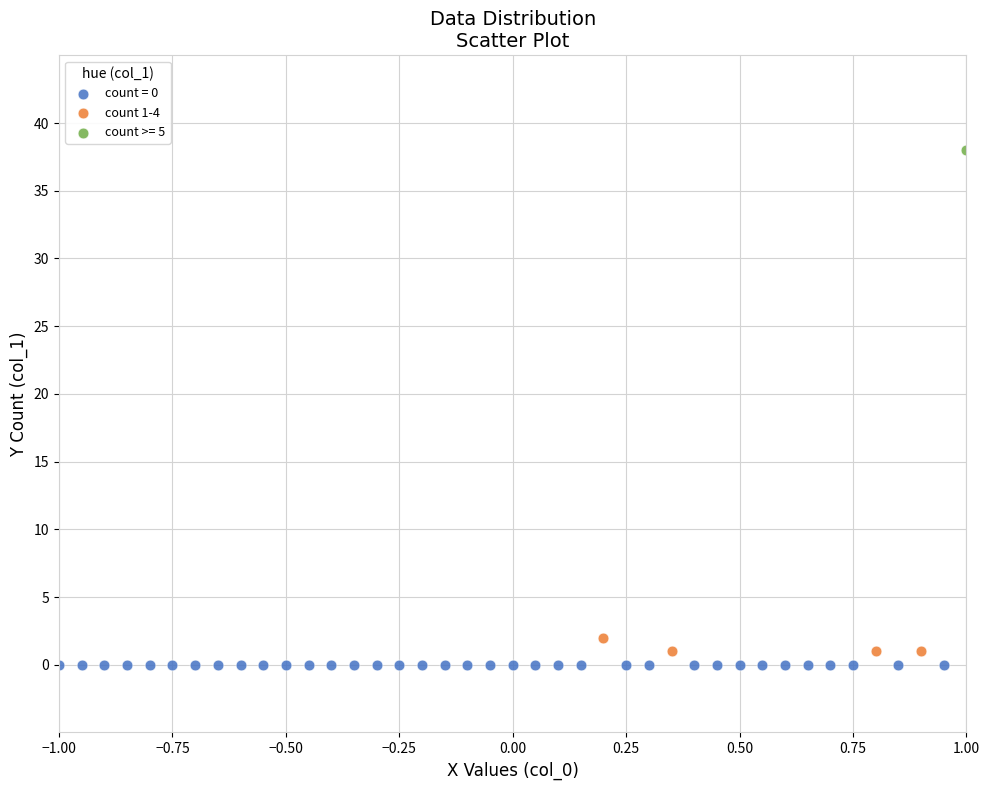

What are all the series names shown in the legend?

count = 0, count 1-4, count >= 5